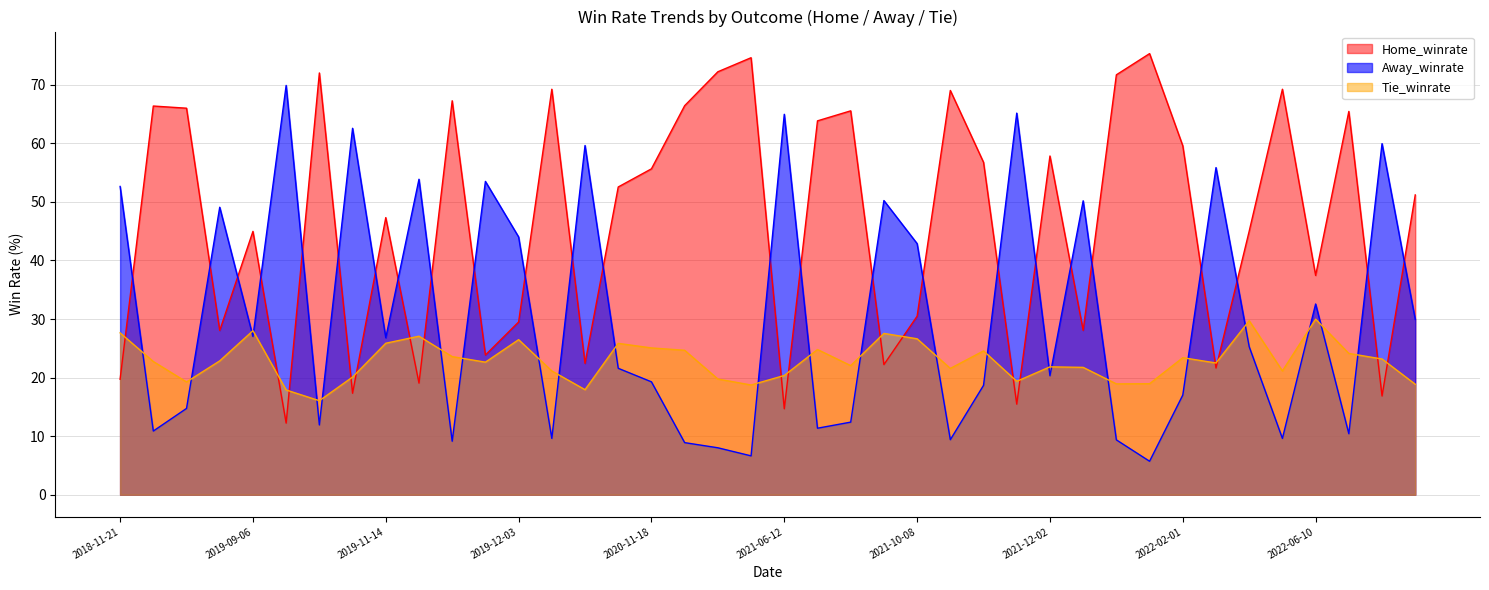

What is the difference between the highest and lowest values at 2021-03-26?

57.5